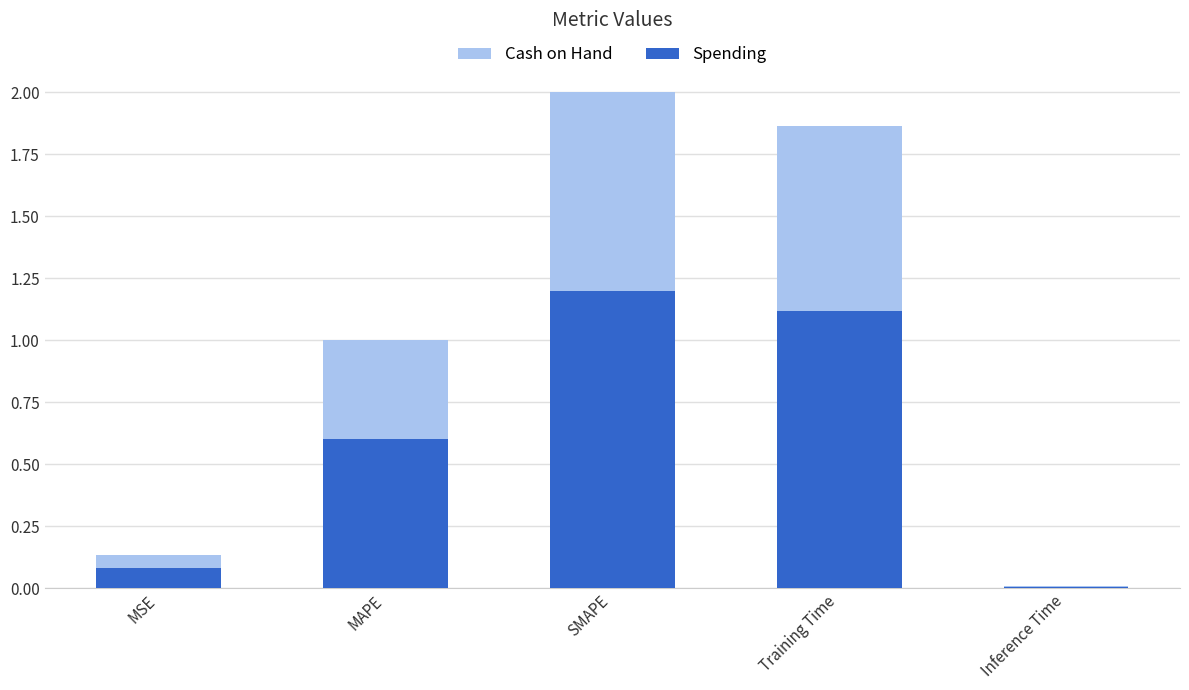

At which label does Cash on Hand first exceed 1?

MAPE